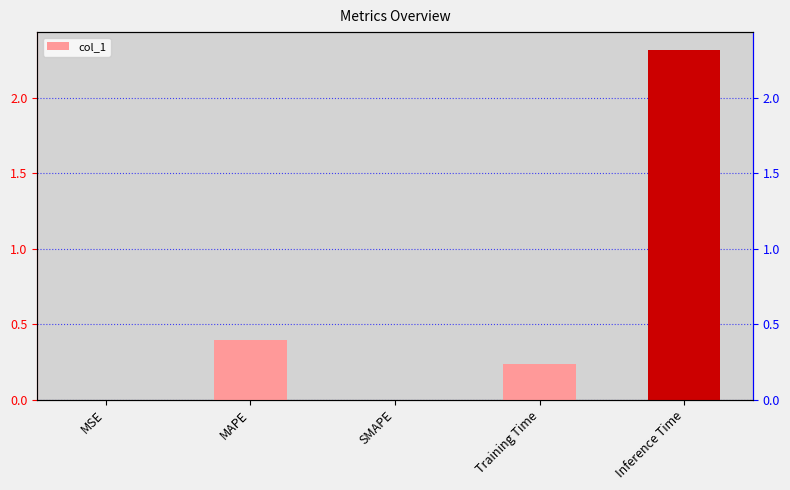

List the labels in order of value, smallest first.

SMAPE, MSE, Training Time, MAPE, Inference Time